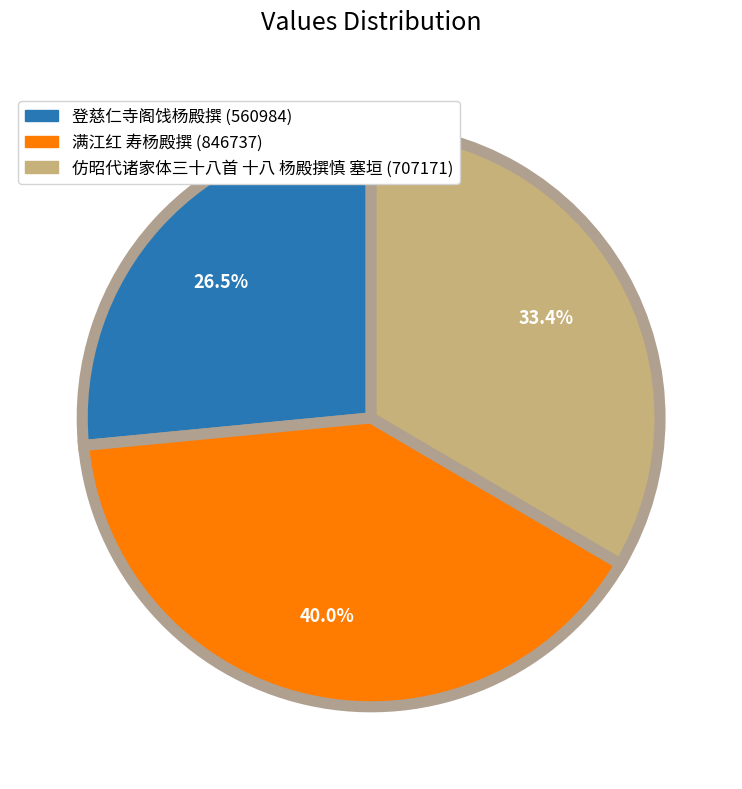

To the nearest percent, what portion does 满江红 寿杨殿撰 represent?

40%